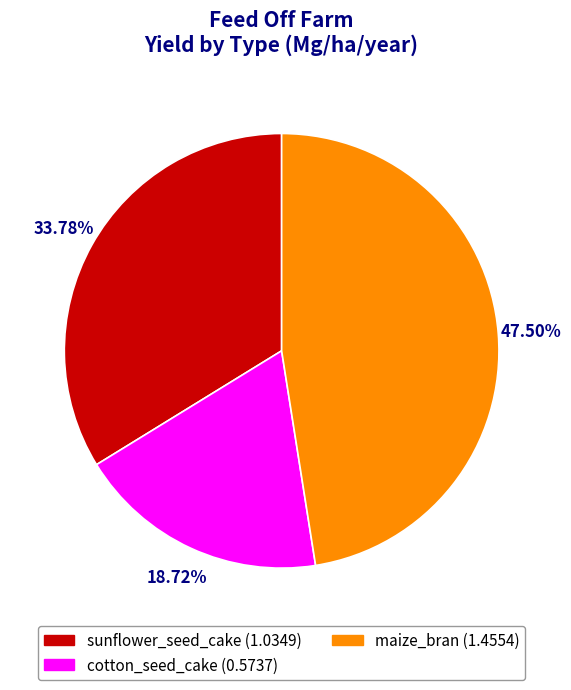

Which slice is the largest?

maize_bran